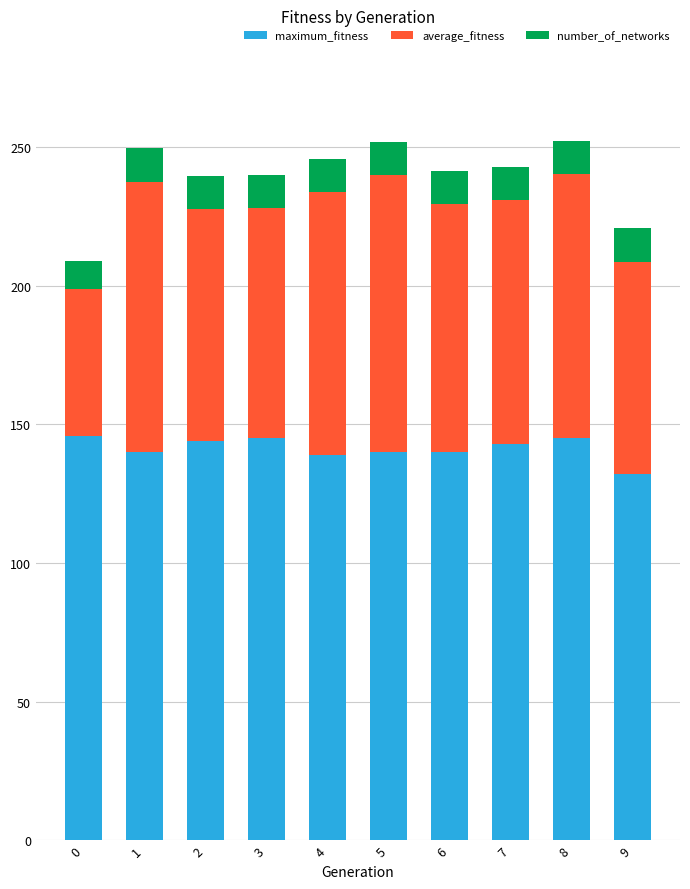

Count the number of data series in this chart.

3